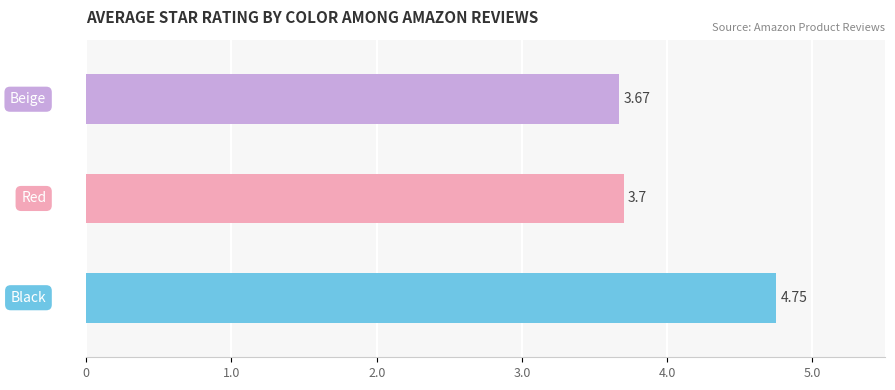

What is the difference between the maximum and minimum values?

1.1